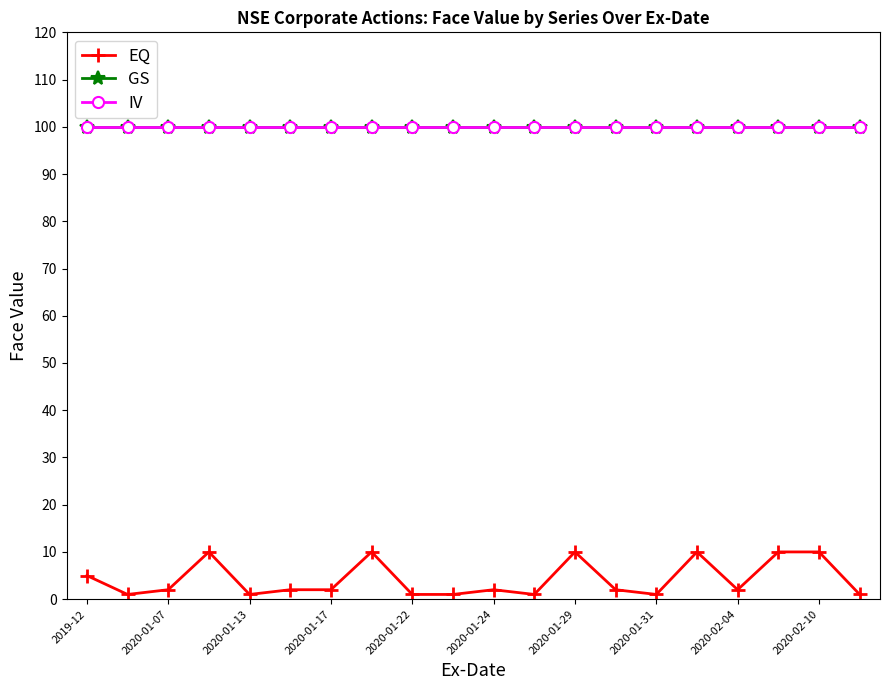

True or false: EQ and GS intersect in this chart.

False